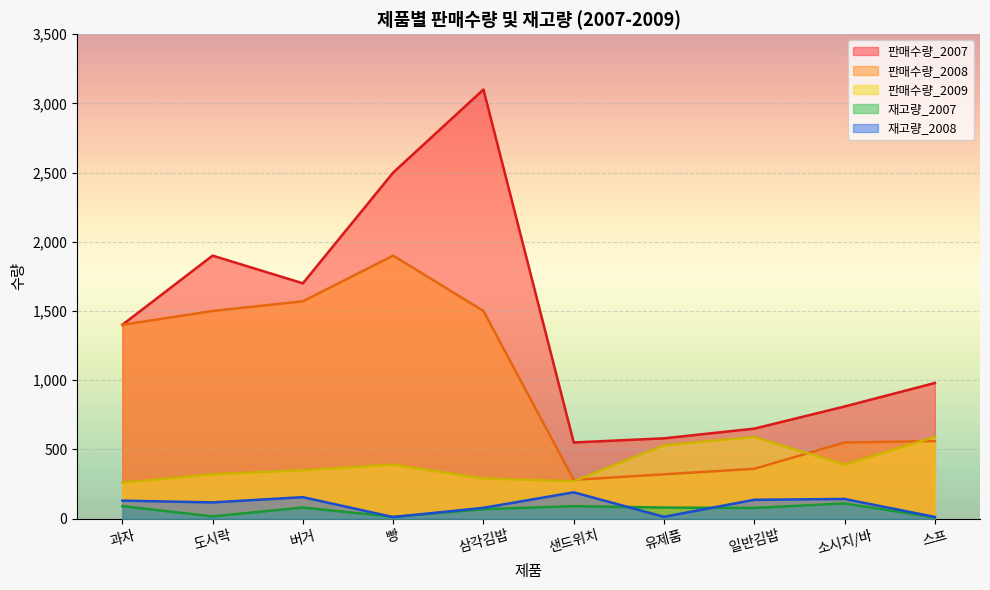

What is the difference between the highest and lowest values at 샌드위치?

460